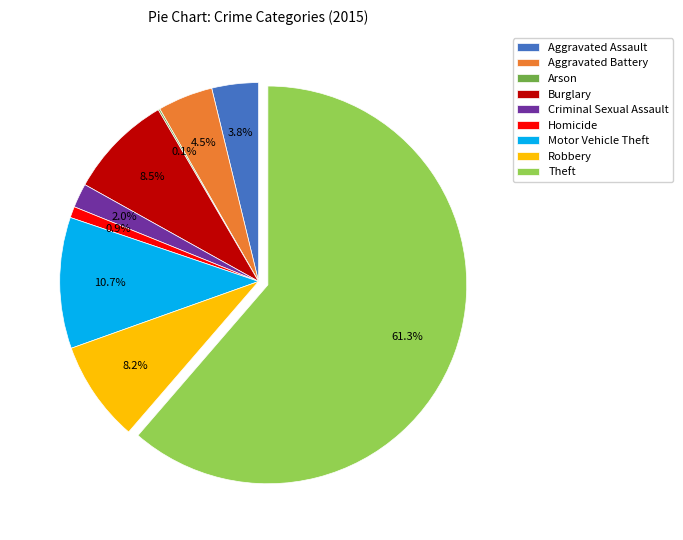

Which slice represents more than half of the pie?

Theft